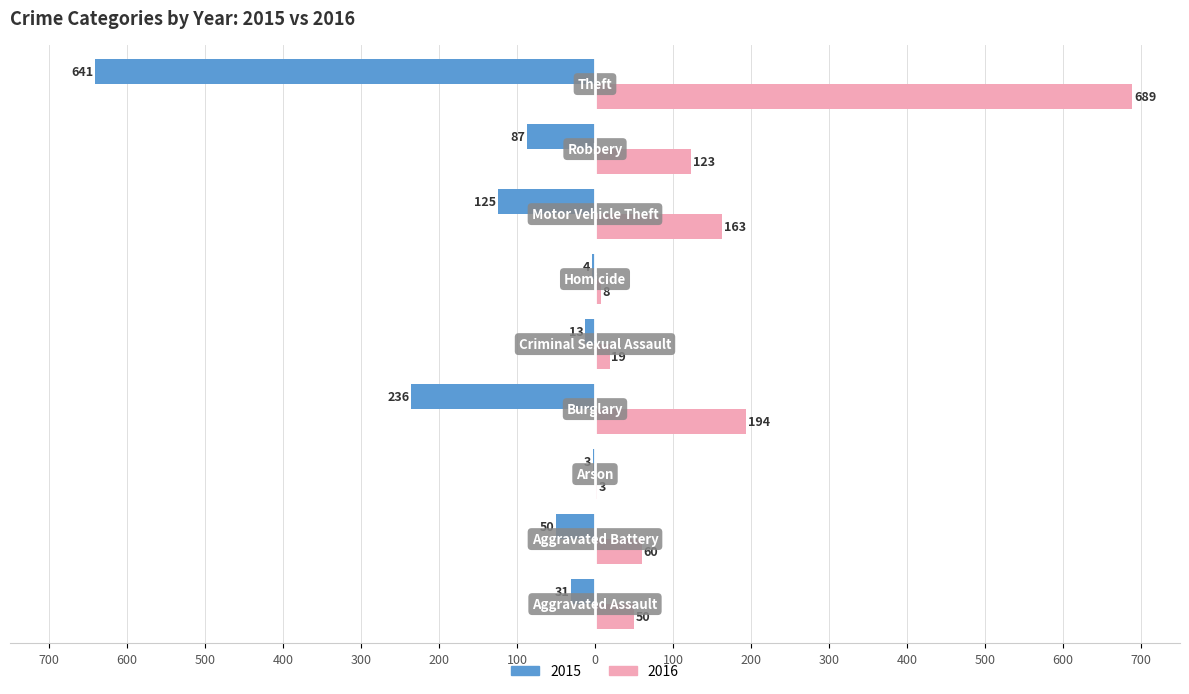

What are all the series names shown in the legend?

2015, 2016